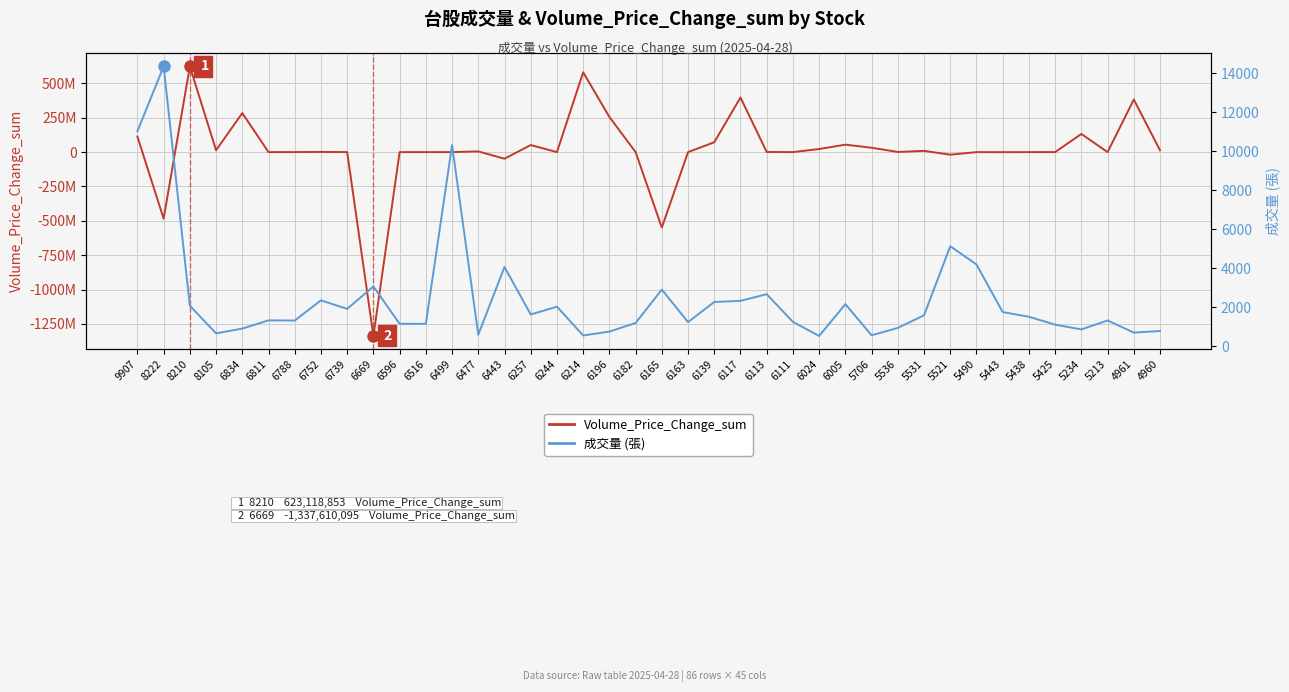

What is the difference between the maximum and minimum values in the Volume_Price_Change_sum series?

1960728948